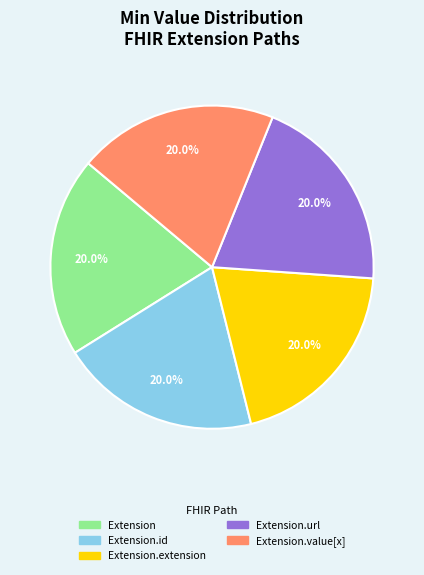

Is there a majority slice in this chart?

No